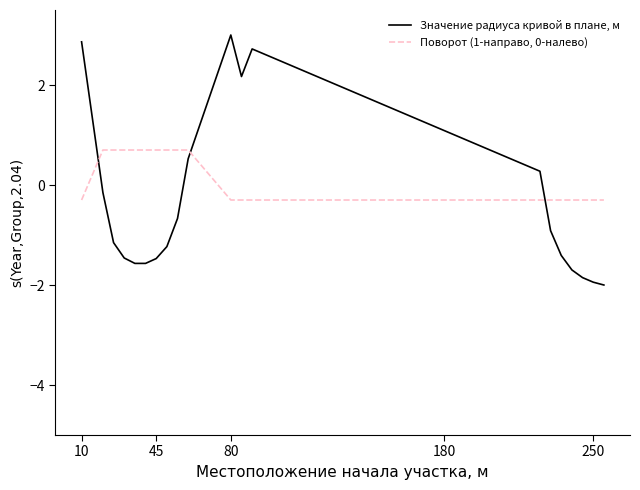

Which series has the largest range (max minus min)?

Значение радиуса кривой в плане, м